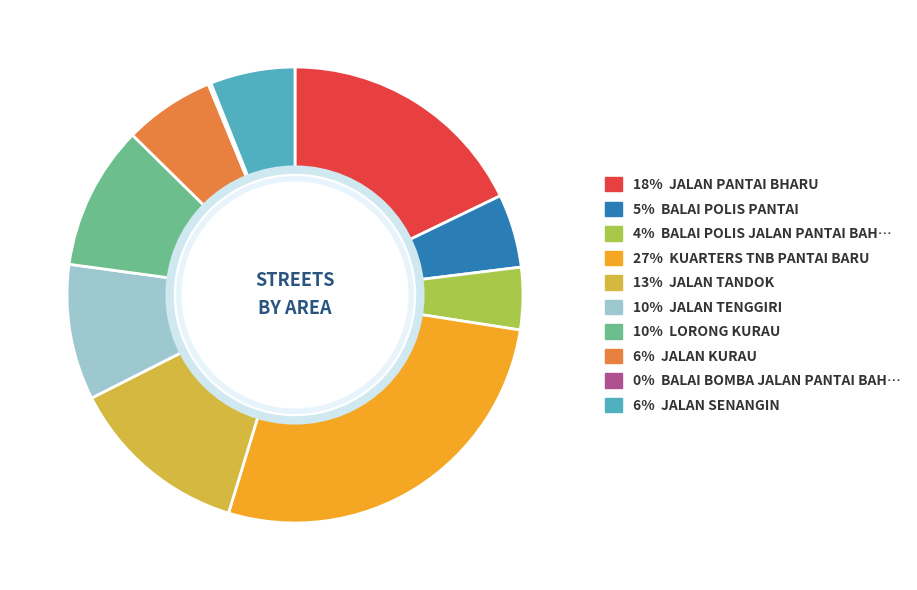

Is there any slice that represents more than half of the pie?

No